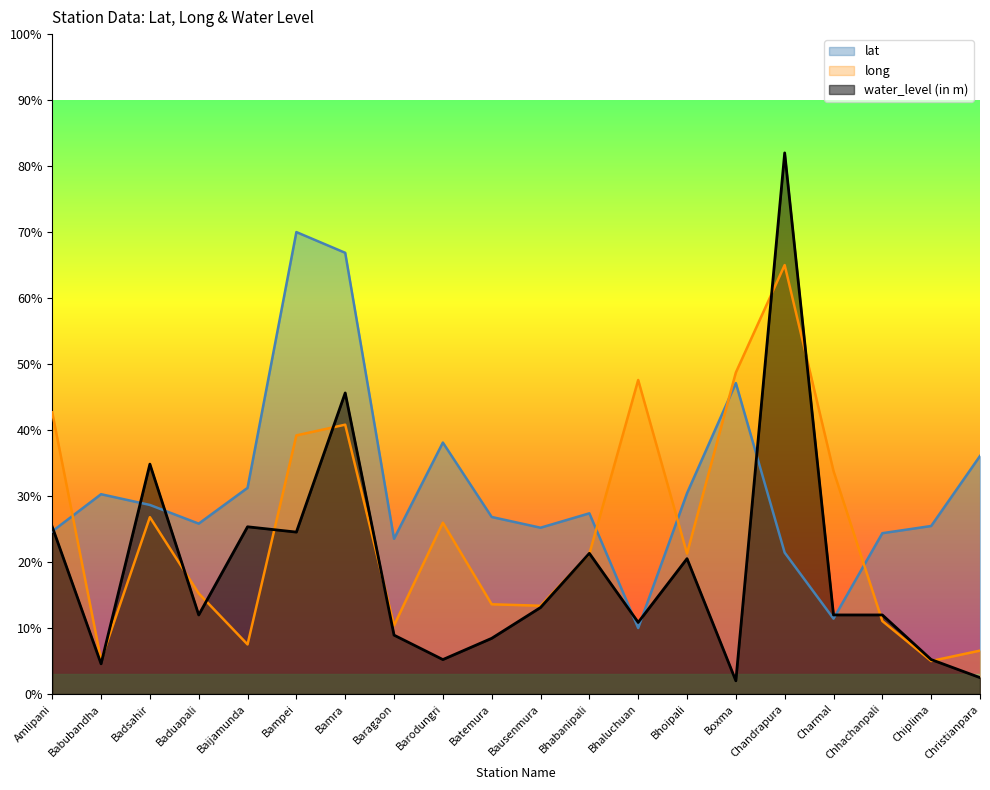

At which category is the sum across all series the highest?

Chandrapura